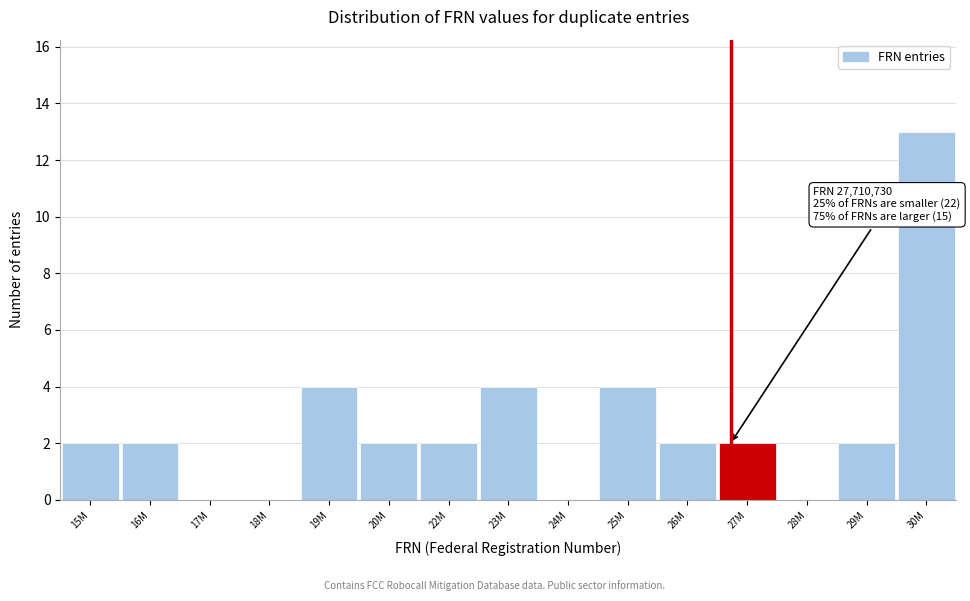

Reading left to right, list all the values displayed in this chart.

15M=2	16M=2	17M=0	18M=0	19M=4	20M=2	22M=2	23M=4	24M=0	25M=4	26M=2	27M=2	28M=0	29M=2	30M=13